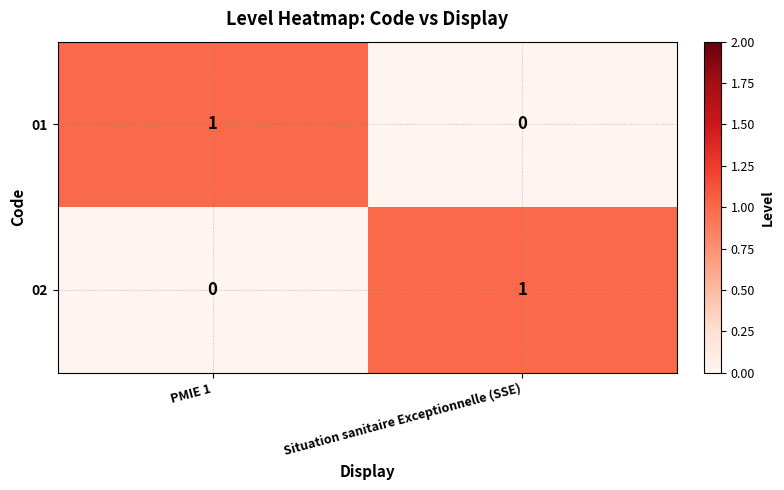

How many data points does each series have?

2